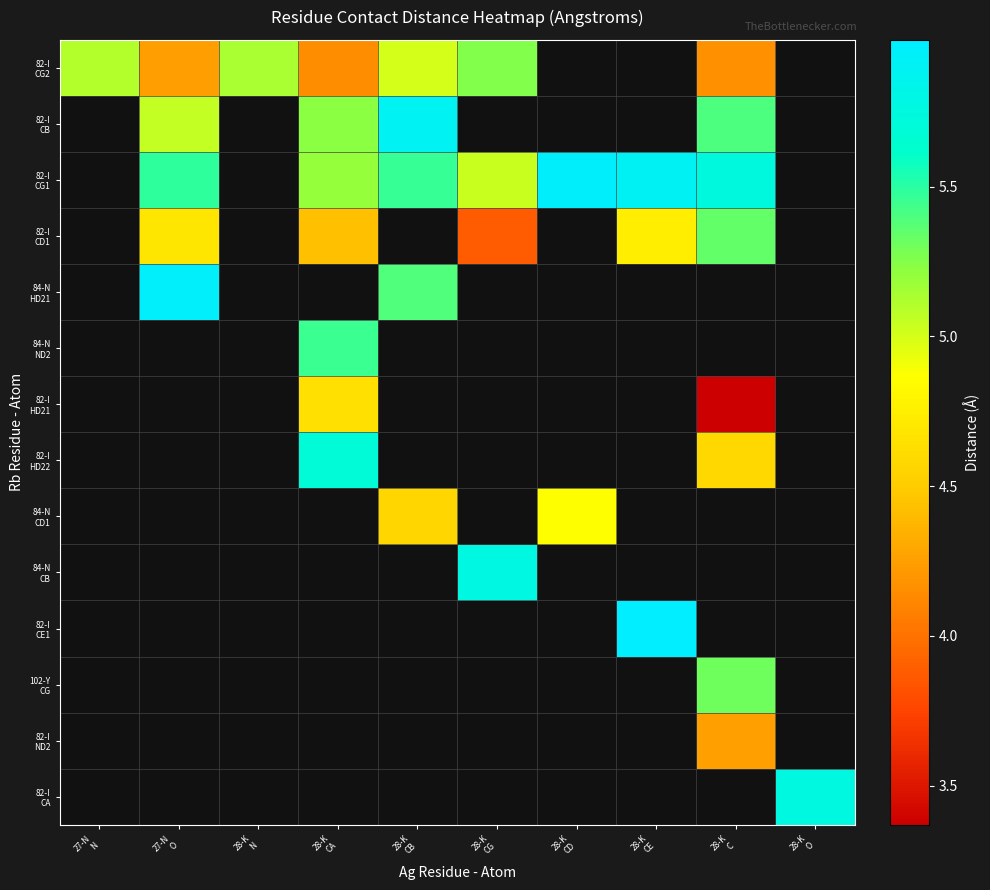

How many values in 102-Y CG are above zero?

1